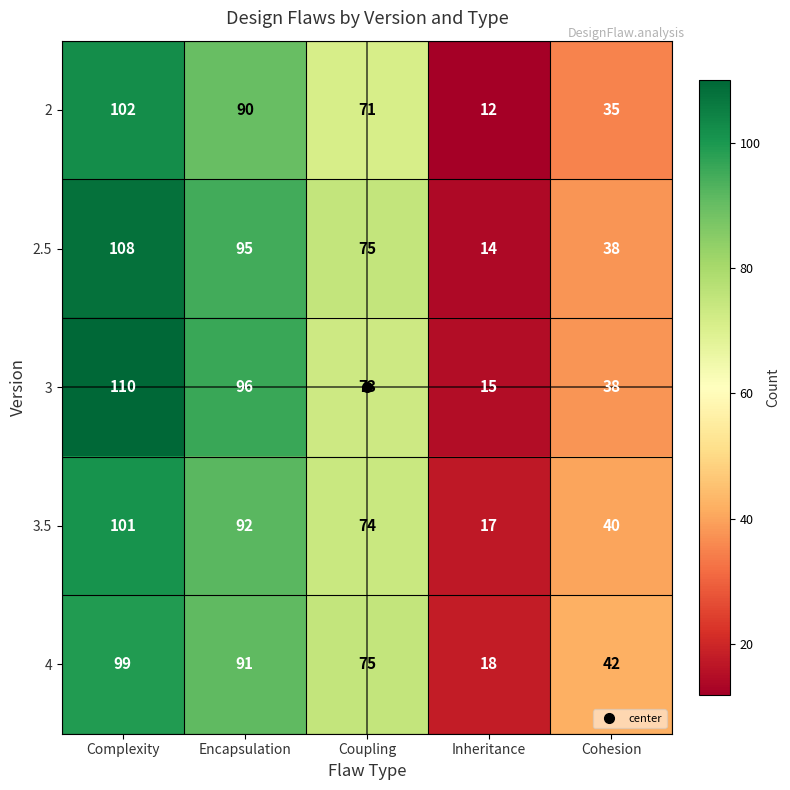

What is the spread (max minus min) of values at Complexity?

11